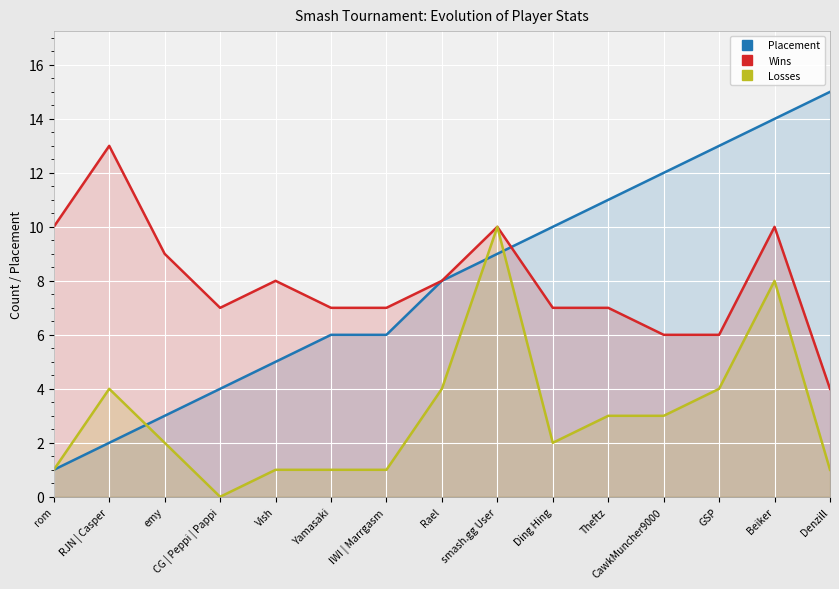

How many lines are shown in the chart?

3